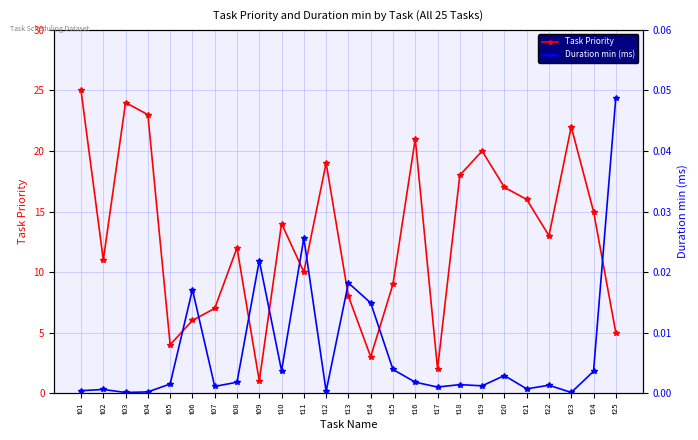

True or false: Duration min (ms) and Task Priority cross at least once.

False